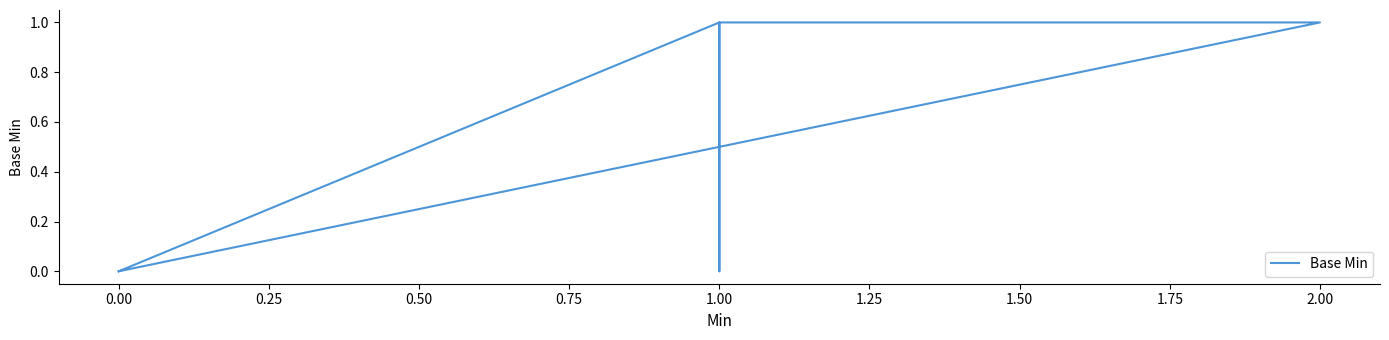

How many data points are above 0?

4